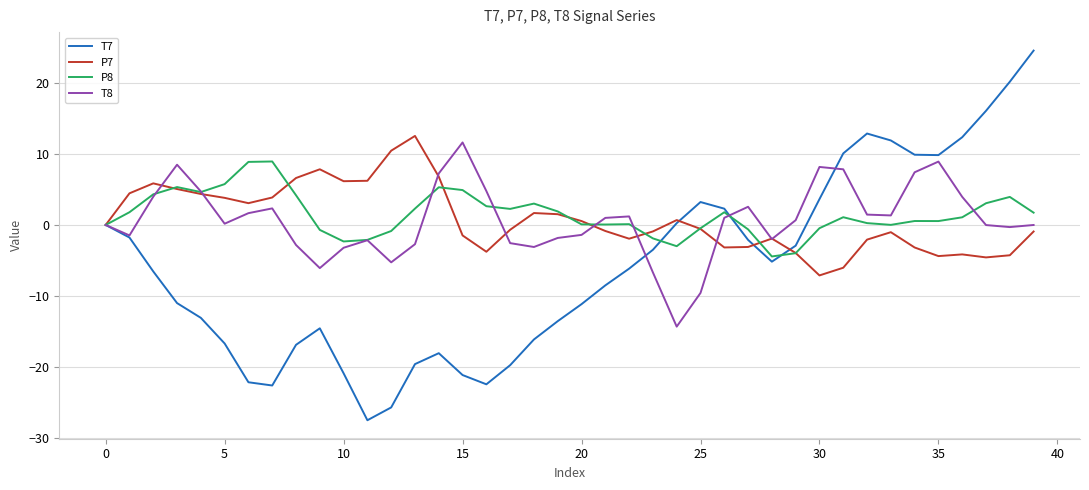

What is the highest value of the T7 series?

24.6